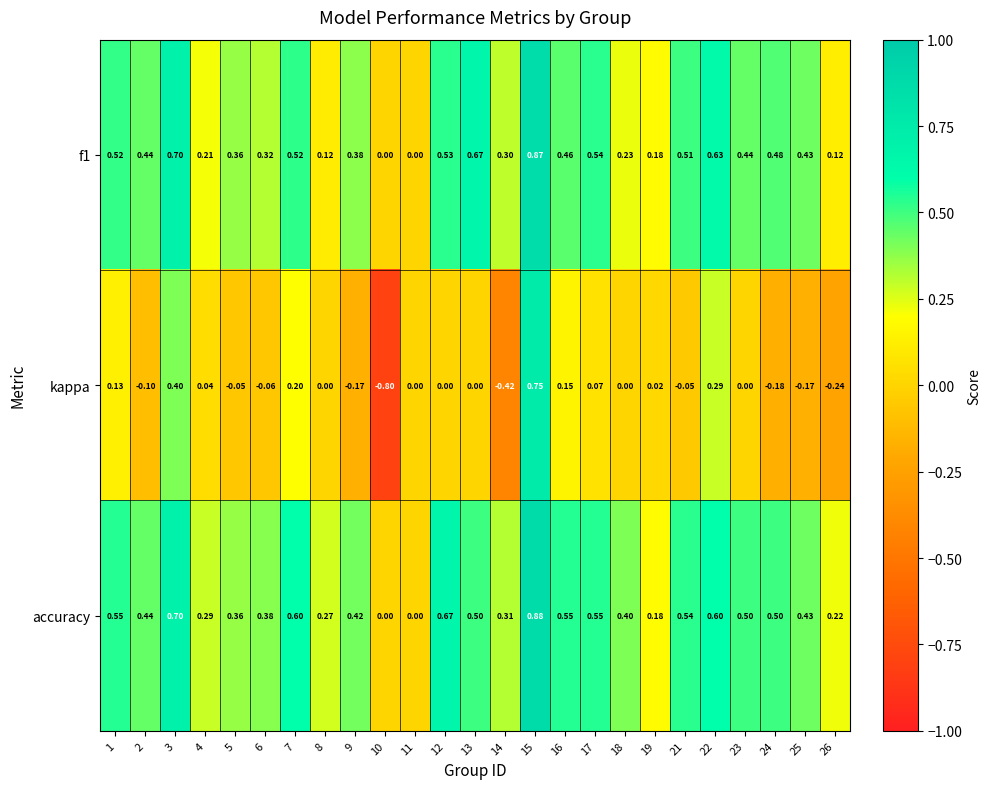

Is the value of f1 at 25 greater than the value of kappa at 16?

Yes